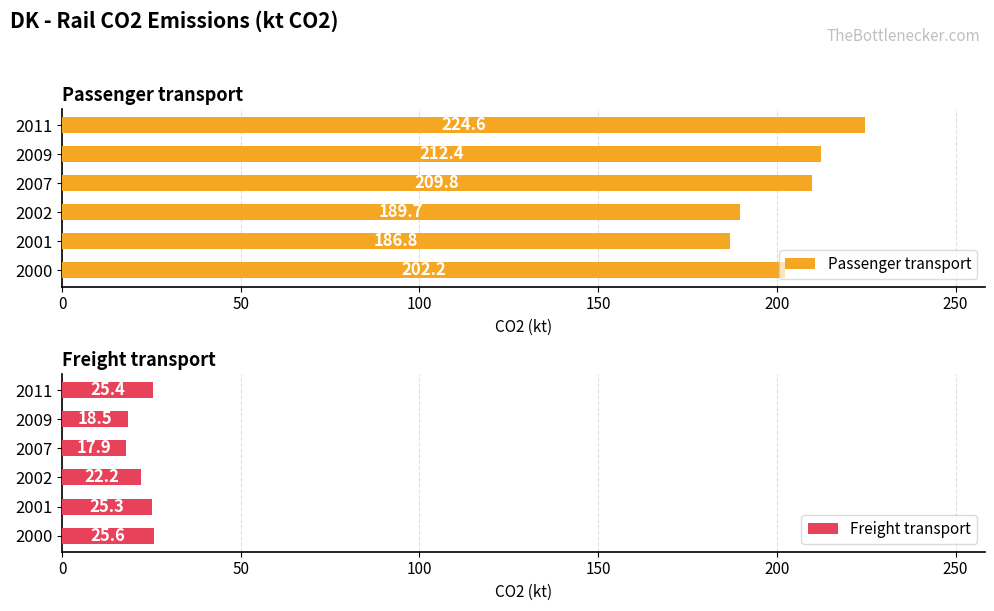

What are all the series names shown in the legend?

Passenger transport, Freight transport